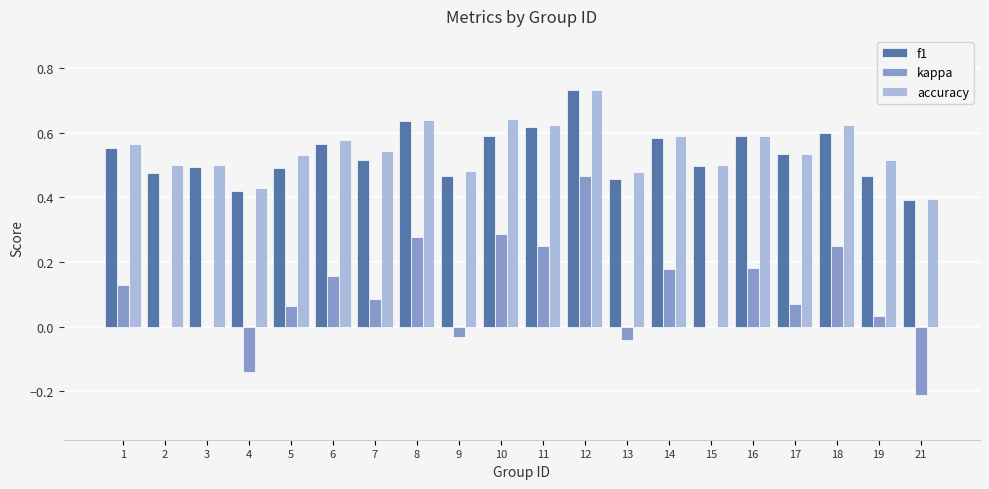

What are all the series names shown in the legend?

f1, kappa, accuracy